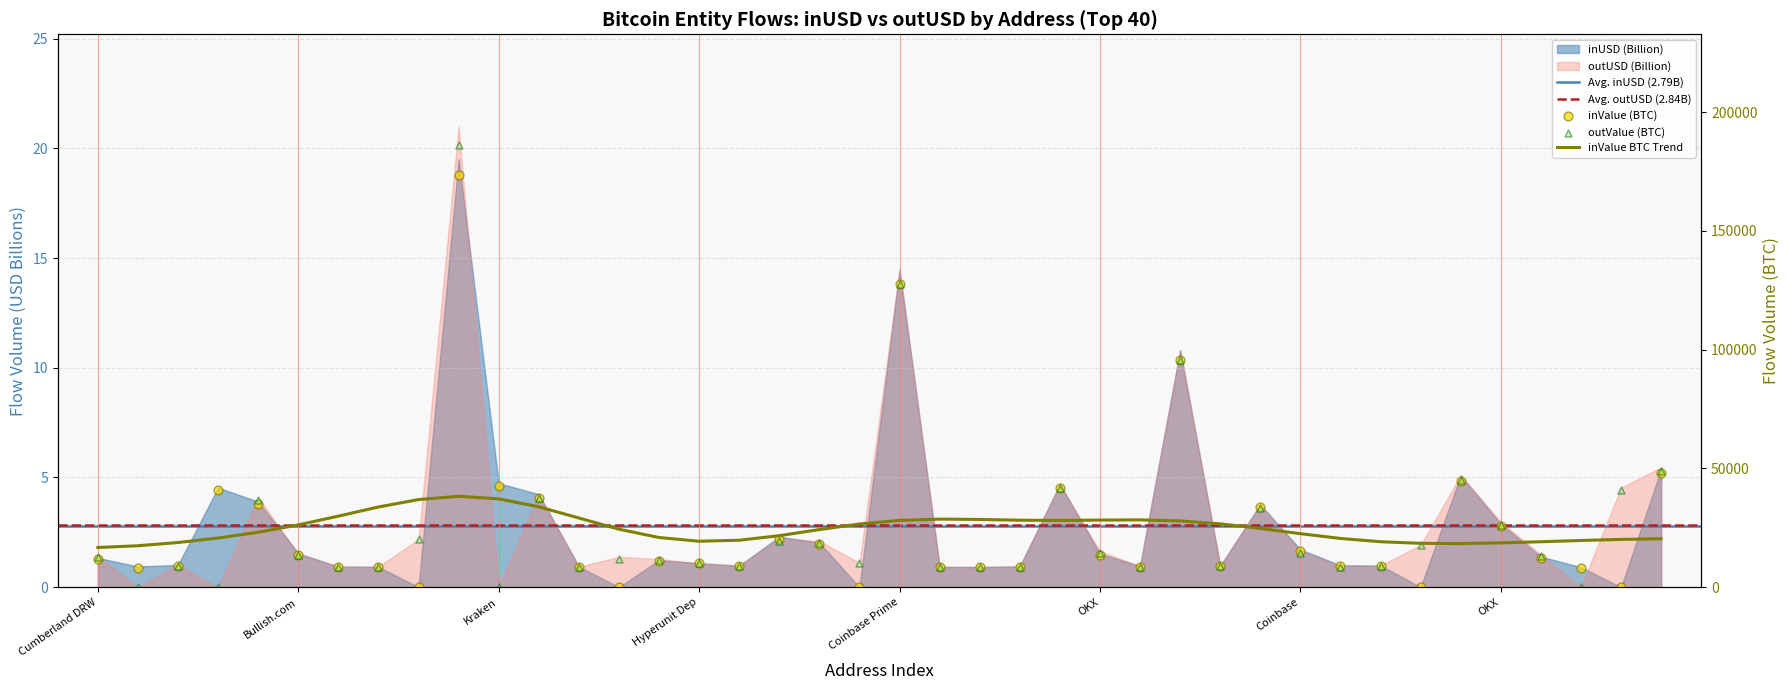

Which series has the largest Y range (max minus min)?

outUSD